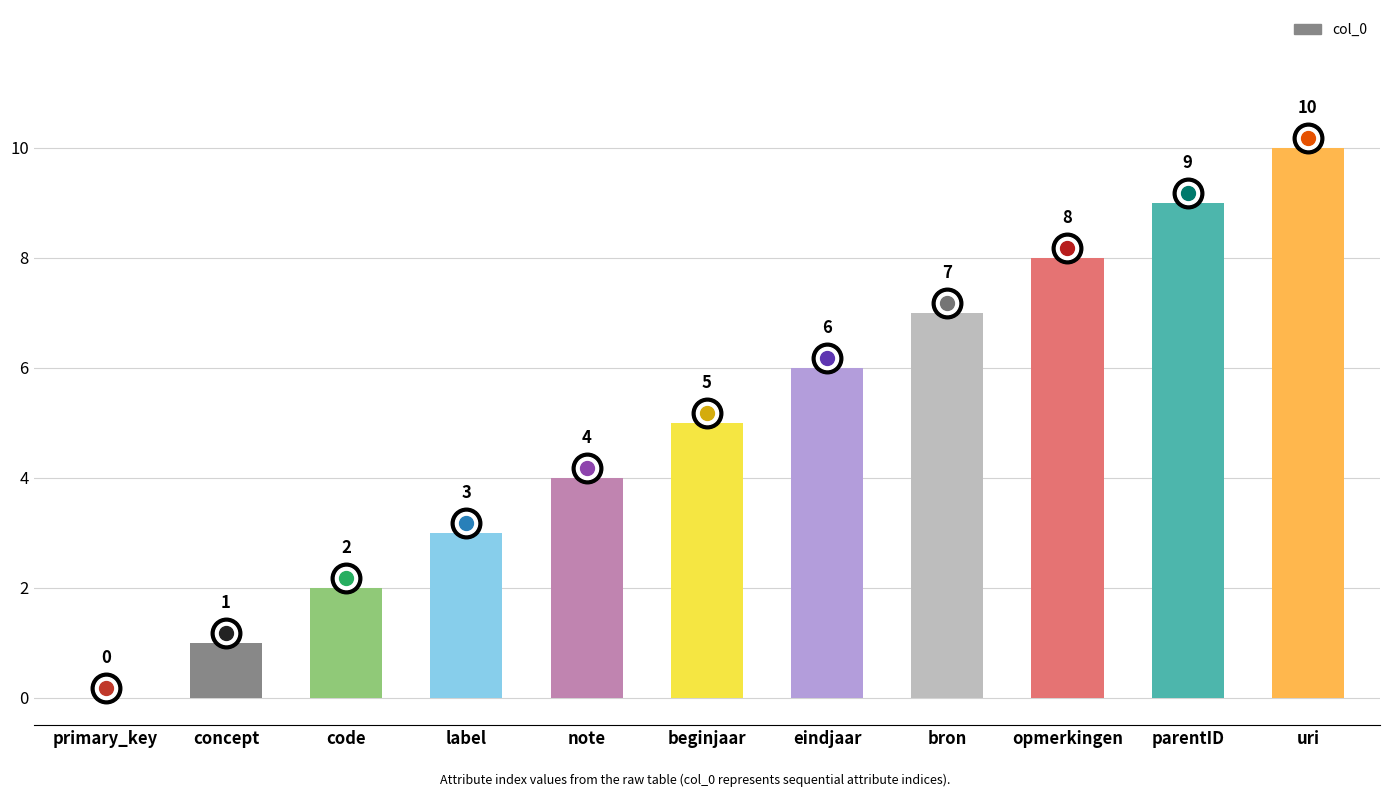

How many values are between 2 and 8?

7